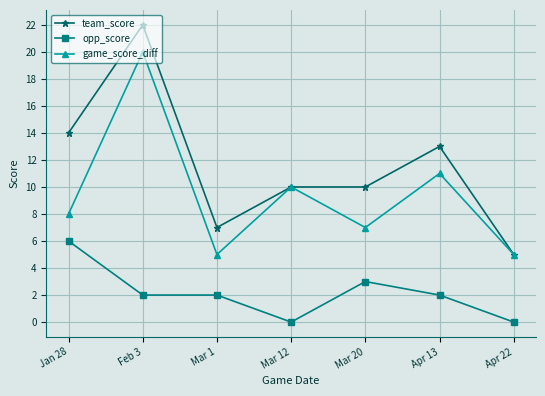

At which category does the chart reach its peak across all series?

Feb 3